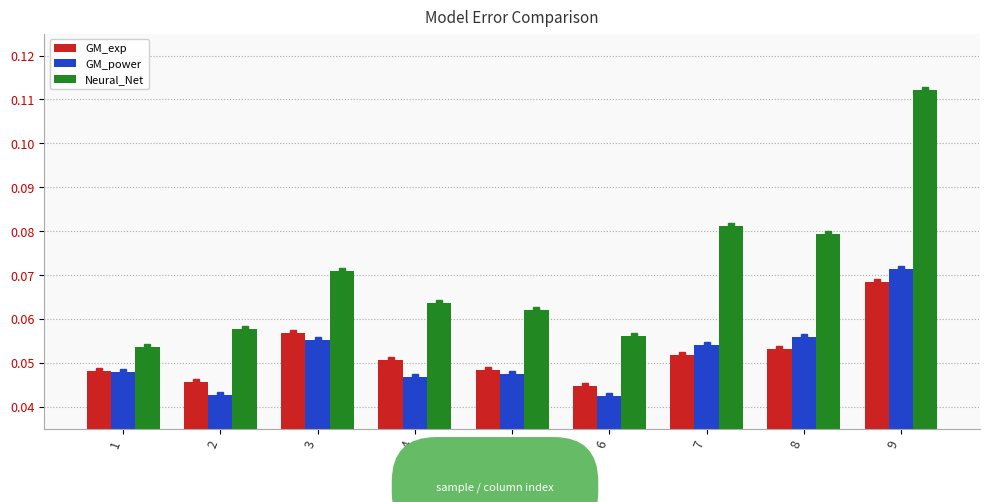

What are all the series names shown in the legend?

GM_exp, GM_power, Neural_Net